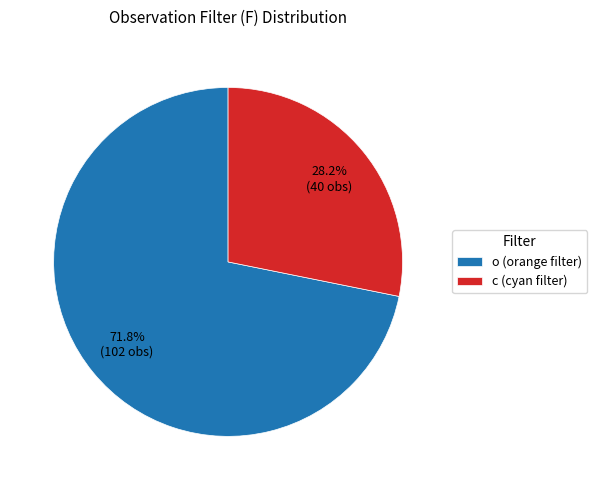

Combined, what portion of the pie is o and c?

100.0%